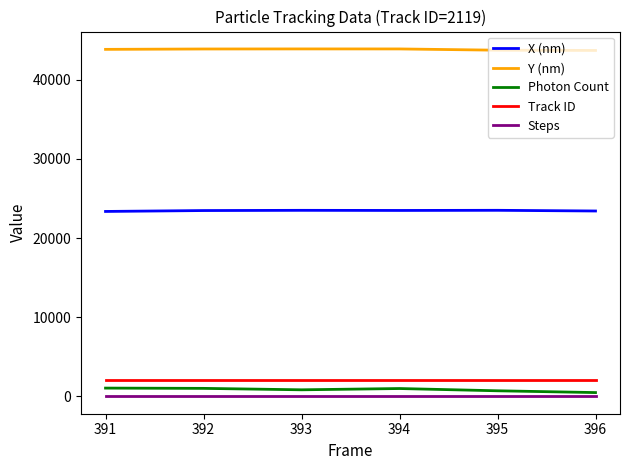

True or false: Track ID and Y (nm) cross at least once.

False